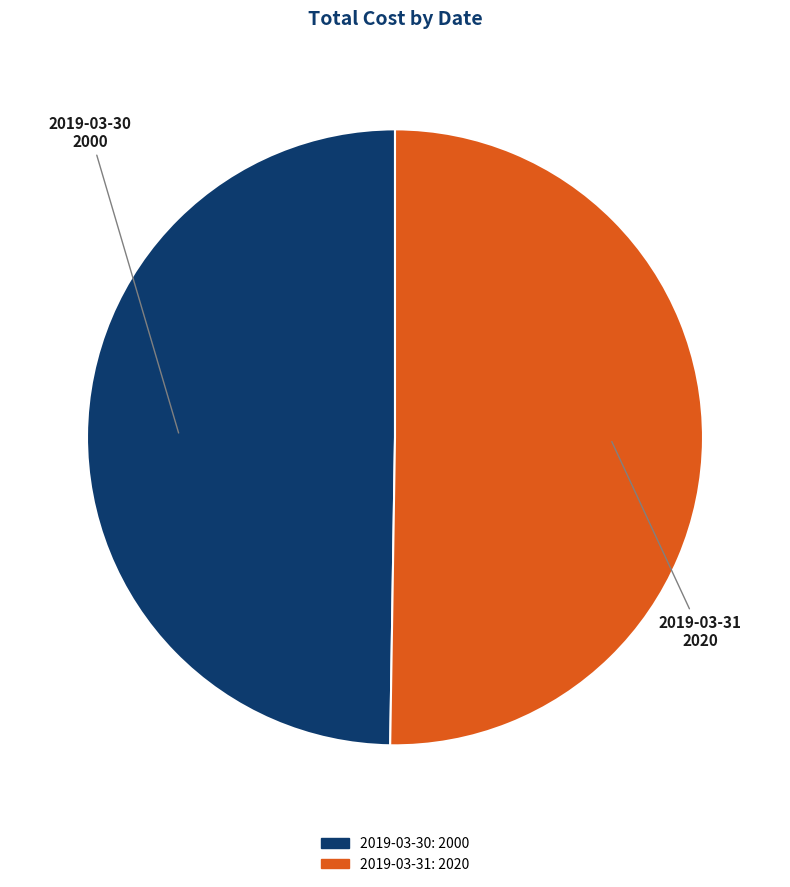

True or false: 2019-03-30 accounts for 44% of the total.

False